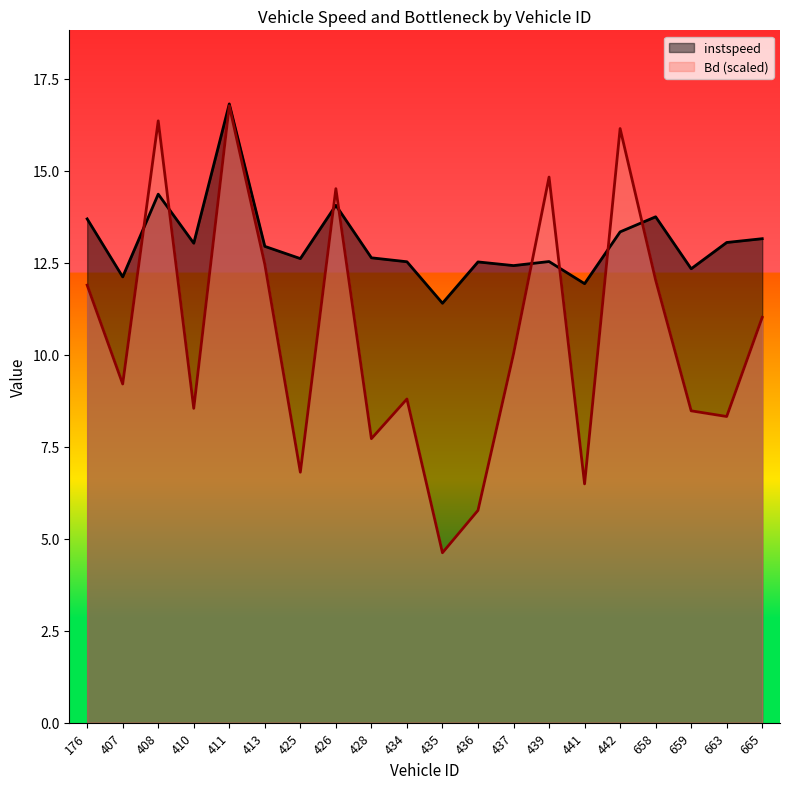

Which series has the largest range (max minus min)?

Bd (scaled)